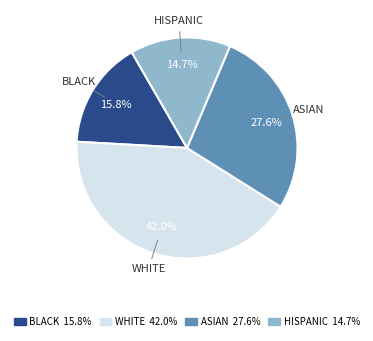

Count the number of slices in the pie.

4